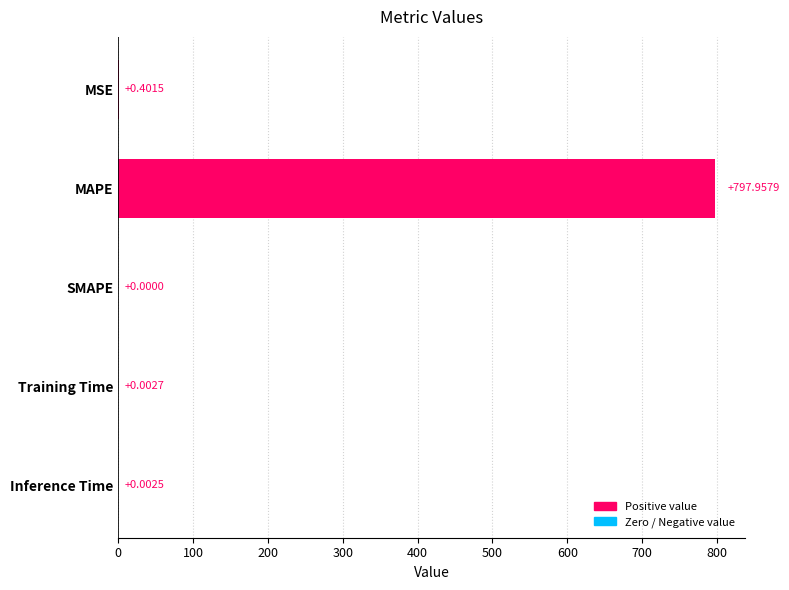

What is the sum of all values?

798.4